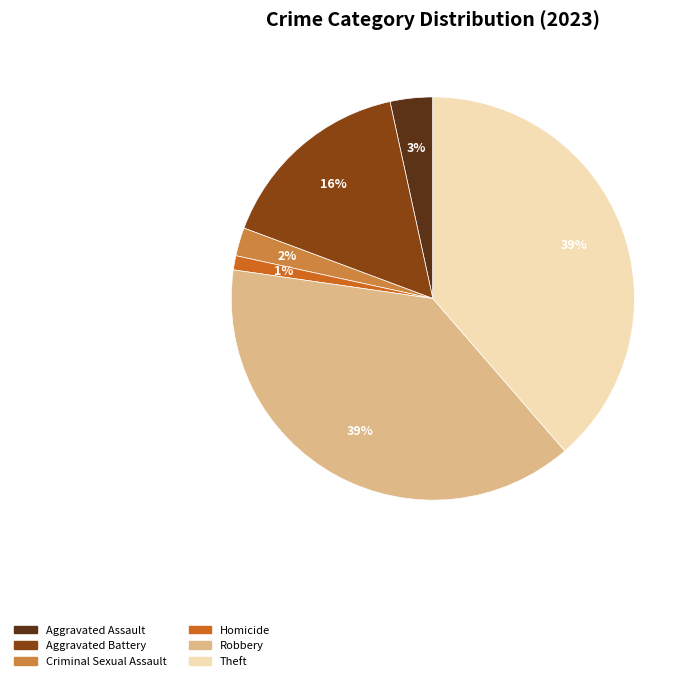

How many segments does this pie chart have?

6